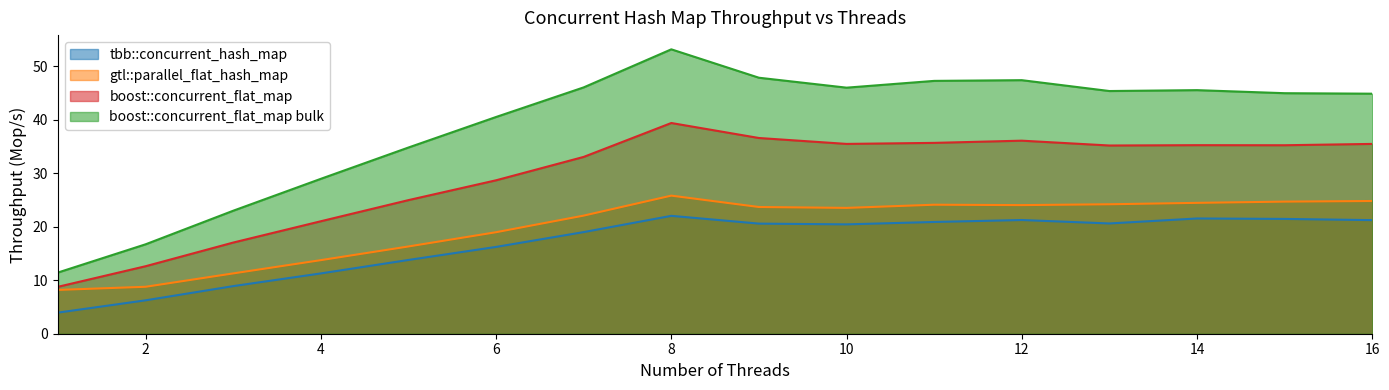

How many categories are shown in the chart?

16